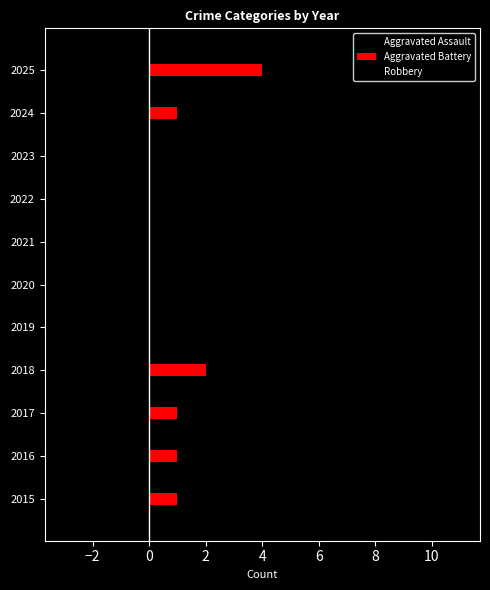

What is the sum of all Robbery values?

52